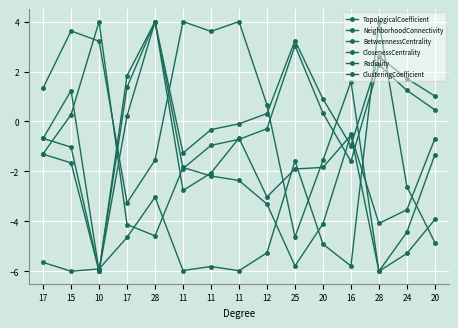

How many values in the BetweennessCentrality series exceed -5?

7